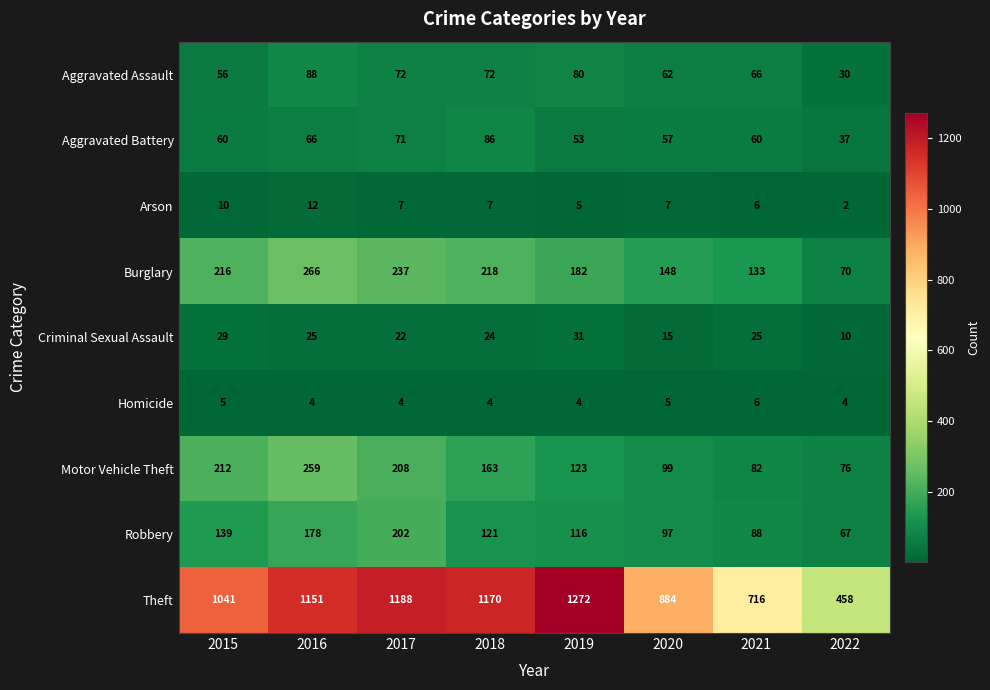

What is the smallest value displayed?

2